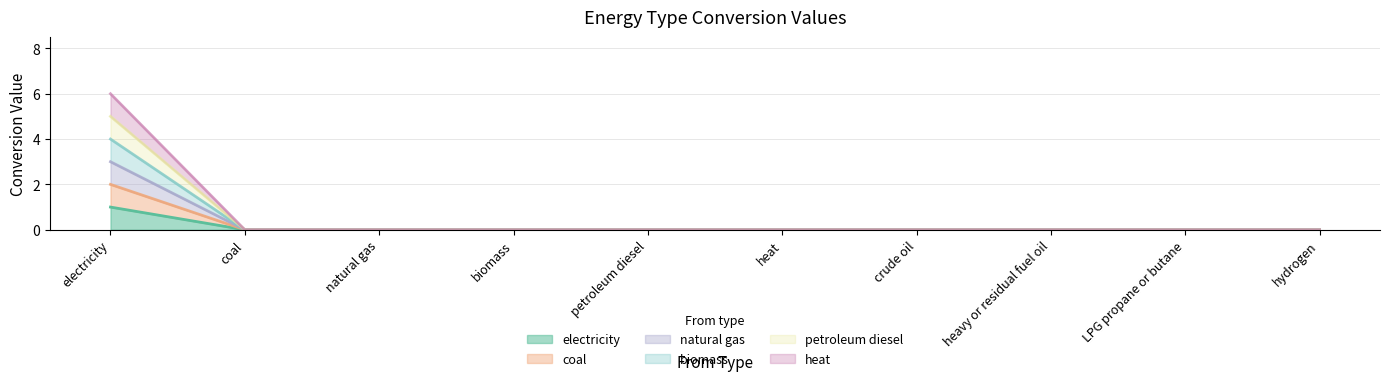

The heat series shows 11 at electricity. True or false?

False